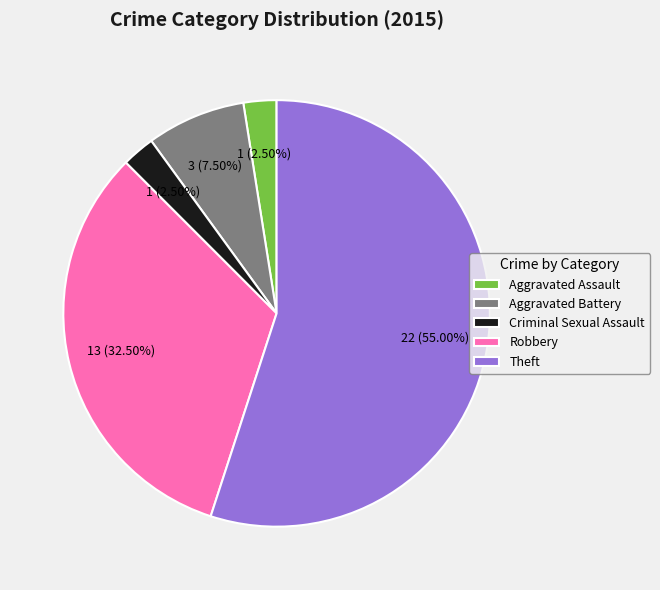

The Robbery slice represents 27% of the pie. True or false?

False